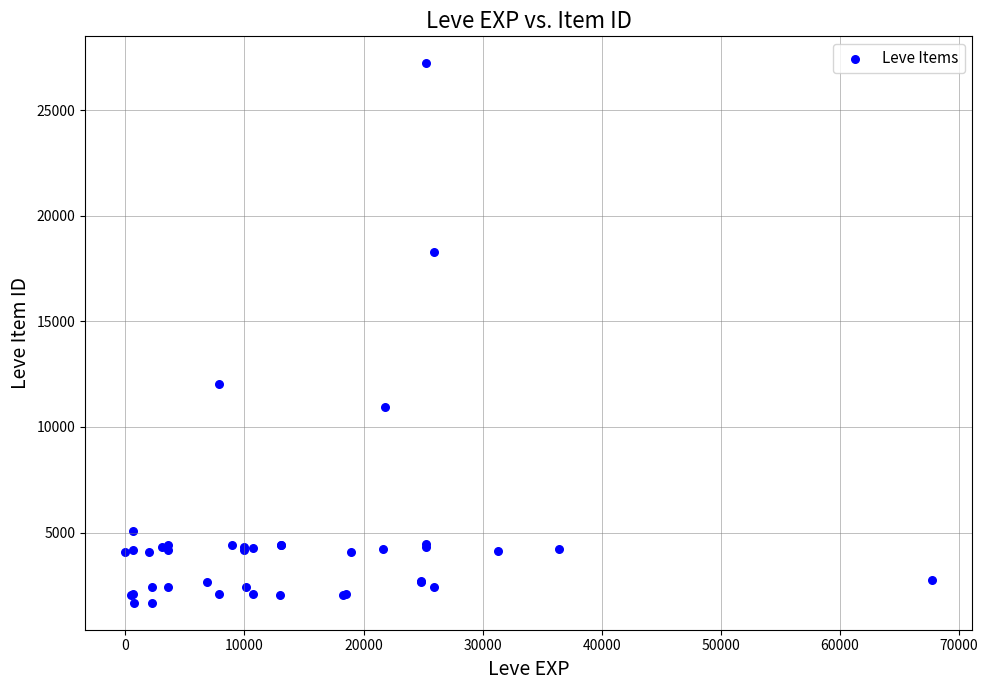

What Y value in the scatter plot is closest to 14448?

12018